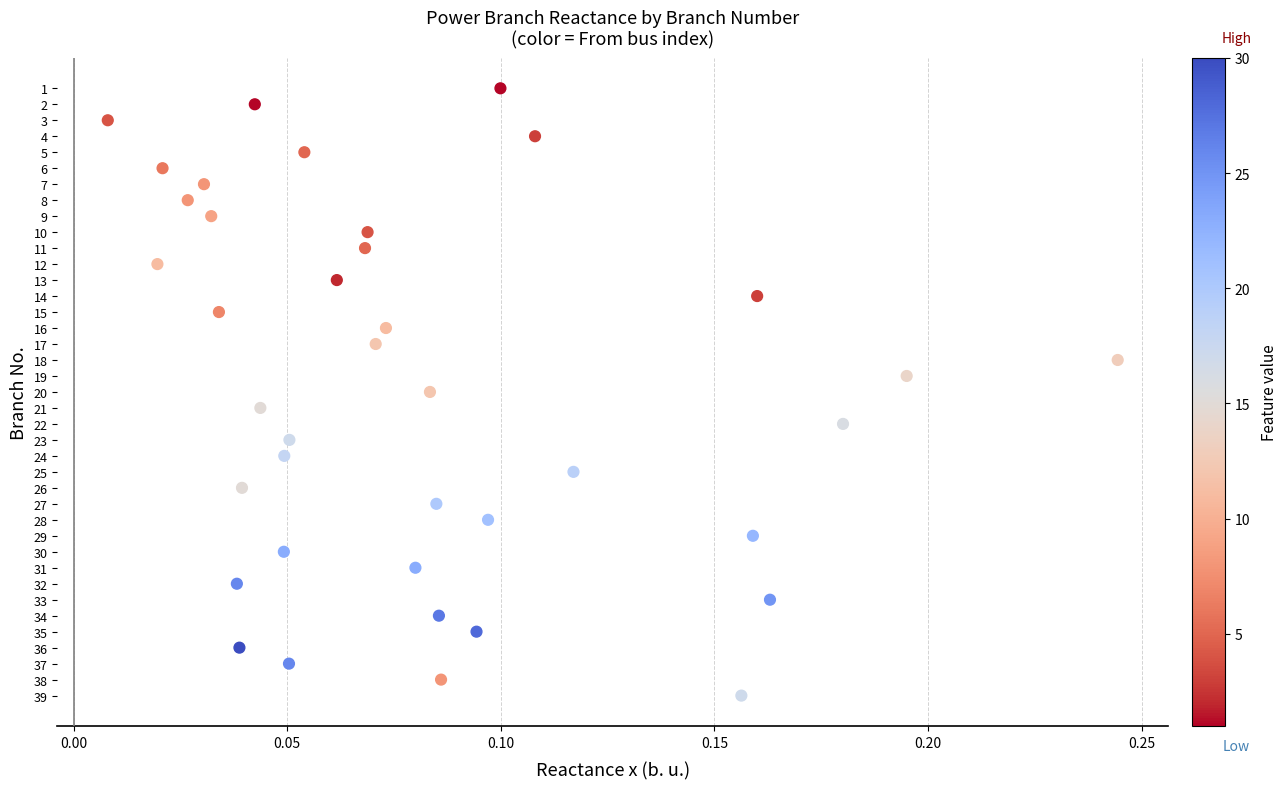

What is the range of Y values (max minus min)?

38